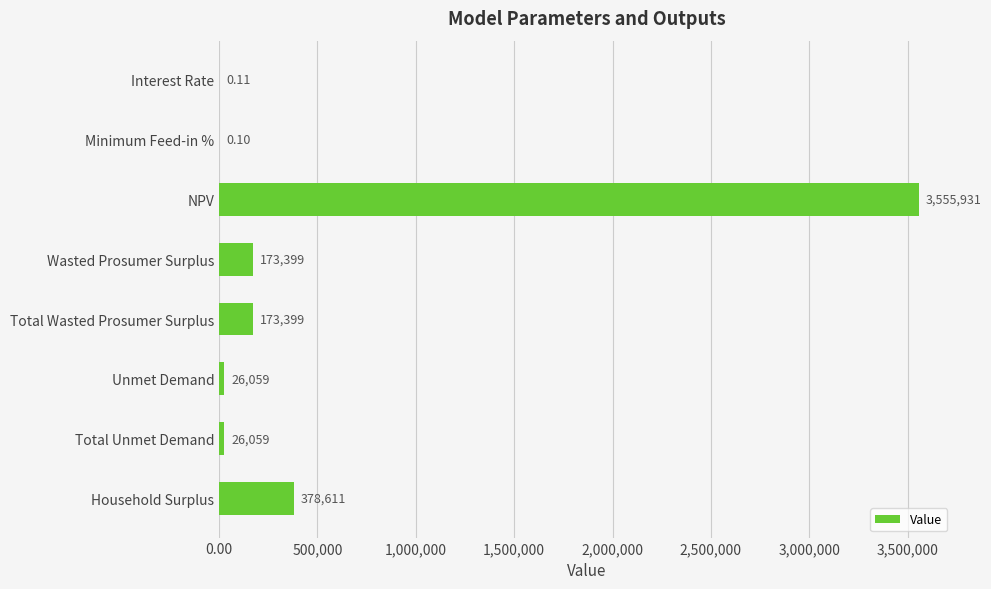

Are the bars grouped side by side (vs. stacked)?

No